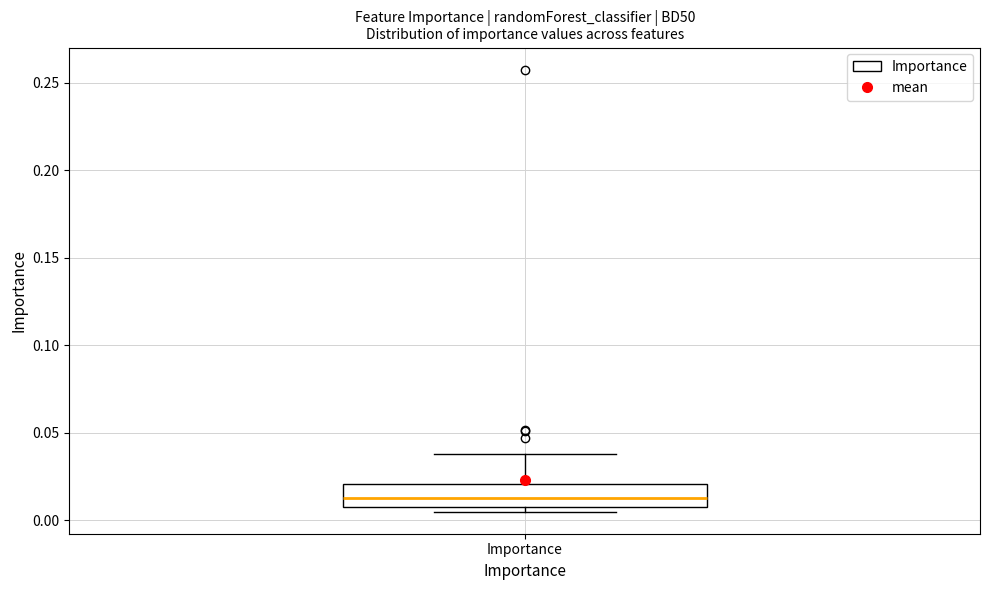

Read this box plot against the y-axis: the position of the median line, the range covered by the box, and the ends of both whiskers. The values are not printed on the chart, so give them approximately, as read against the axis.

median 0.015, box 0.010 to 0.020, whiskers 0.005 to 0.040